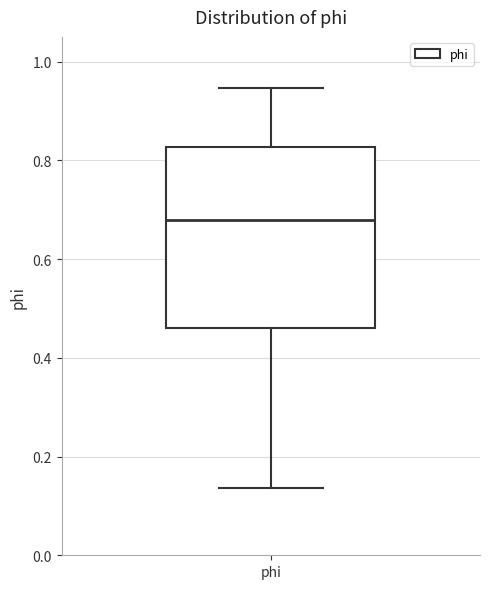

Where does the upper whisker of the box for phi end on the y-axis? The values are not printed on the chart, so give them approximately, as read against the axis.

0.94